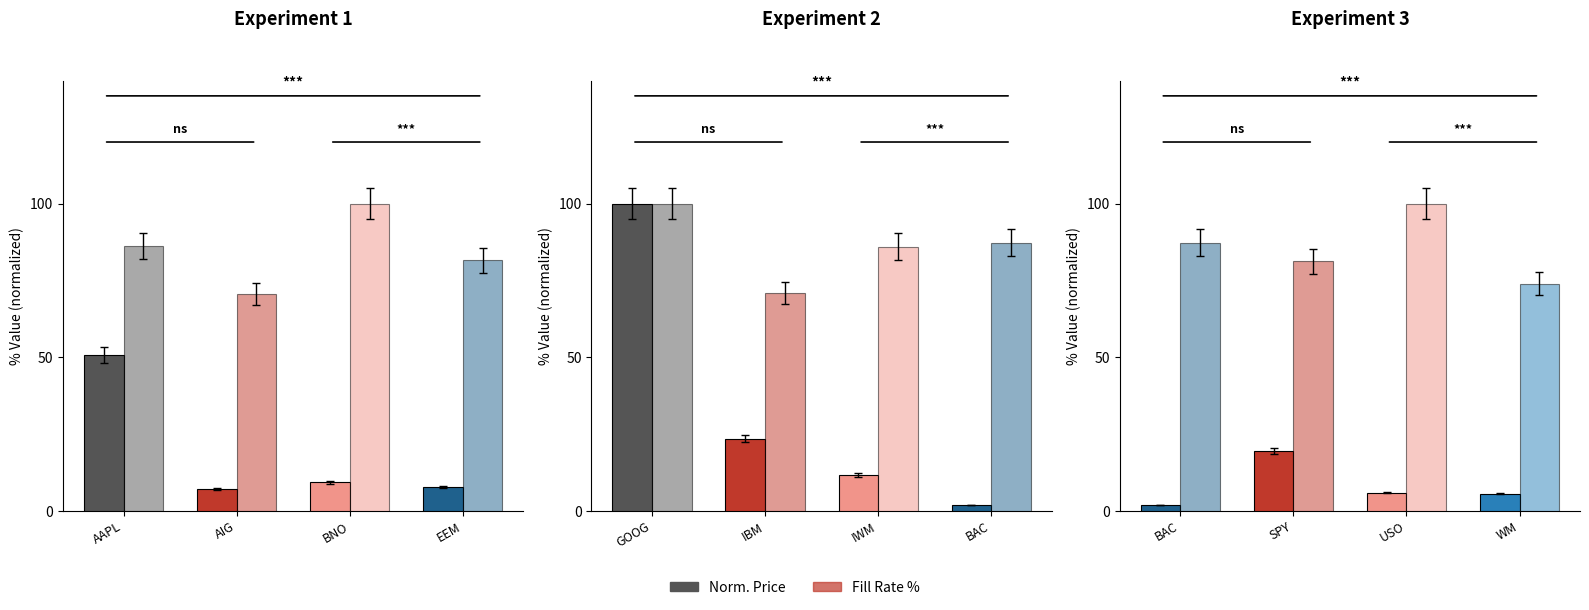

What is the label of the 1st bar from the right?

WM